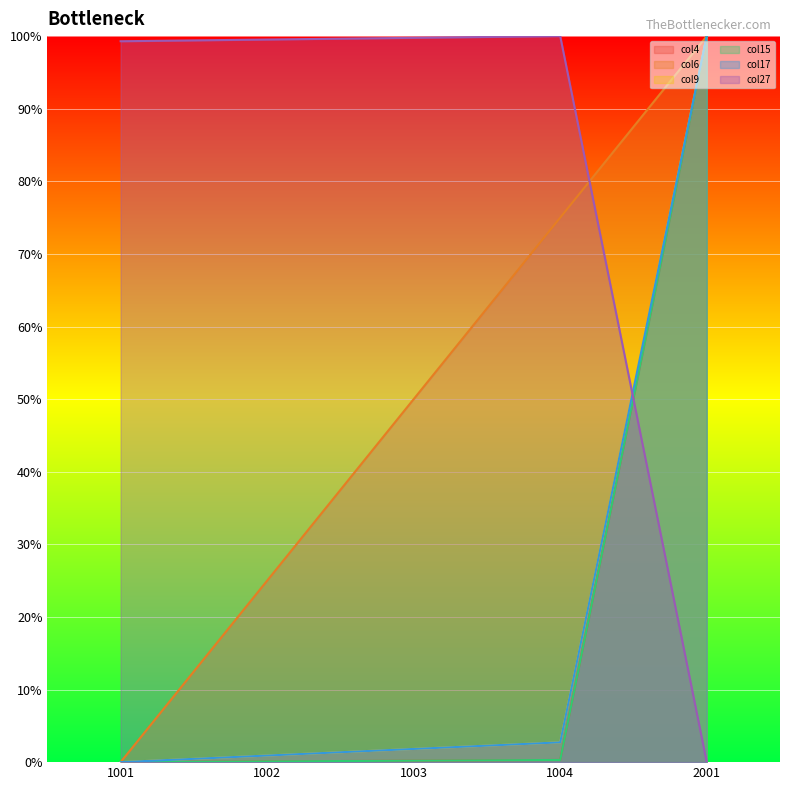

What is the sum of all col27 values?

398.6